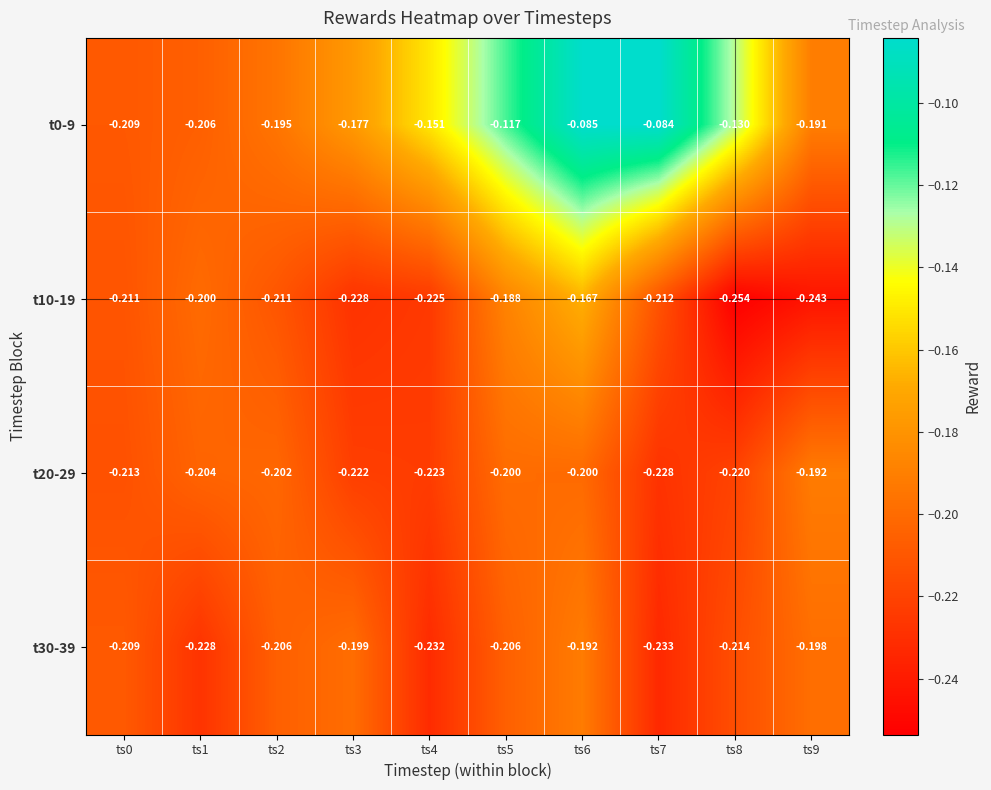

Is the value of t0-9 at ts6 greater than the value of t30-39 at ts8?

Yes